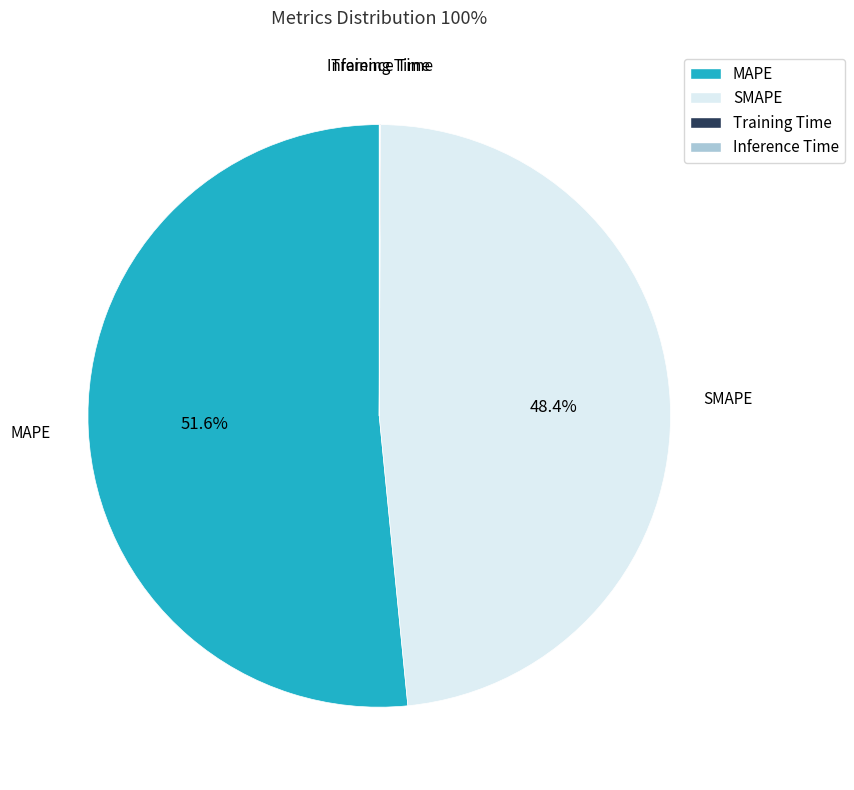

Which category has the biggest portion of the pie?

MAPE